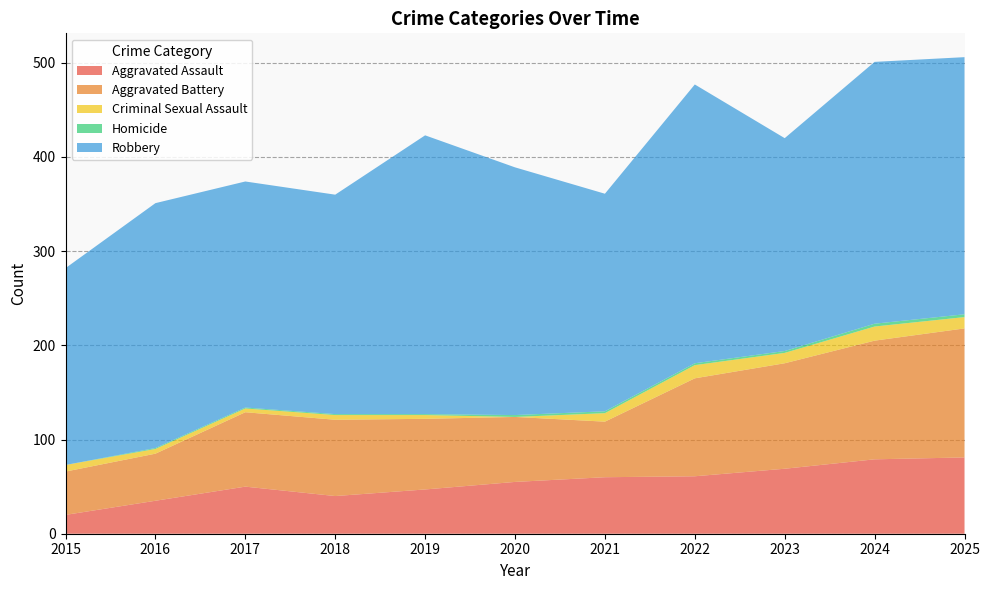

Reading left to right, transcribe all the data shown in this chart.

Aggravated Assault: 20	35	50	40	47	55	60	61	69	79	81
Aggravated Battery: 46	50	79	81	75	69	59	104	112	126	137
Criminal Sexual Assault: 7	5	4	5	4	0	9	14	11	15	12
Homicide: 0	1	1	1	1	2	2	2	2	3	3
Robbery: 209	260	240	233	296	263	231	296	226	278	273